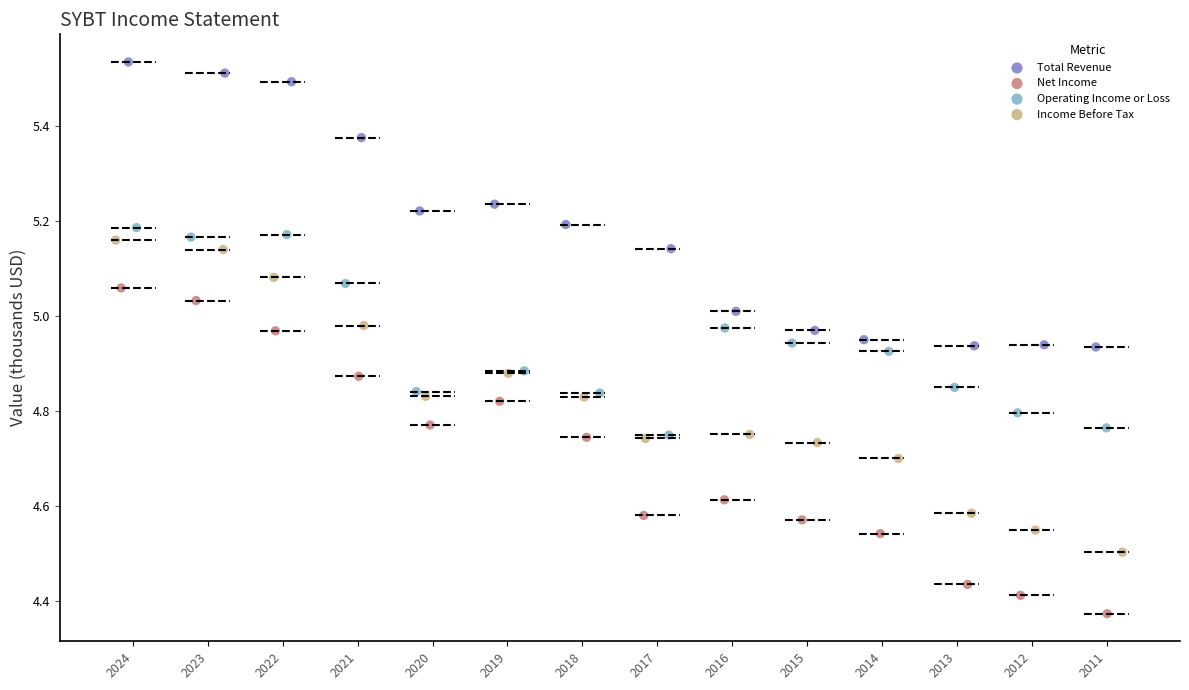

What are all the series names shown in the legend?

Total Revenue, Net Income, Operating Income or Loss, Income Before Tax